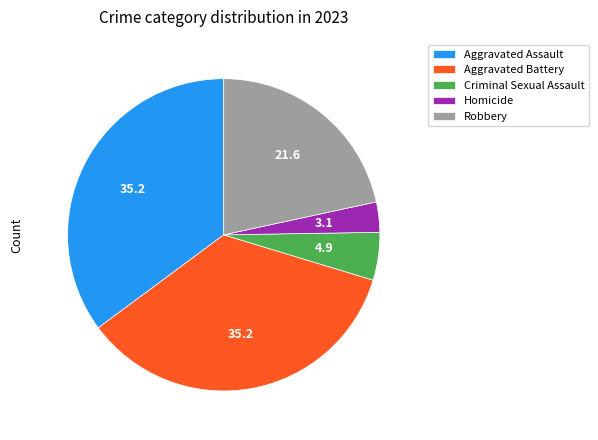

What is the ratio of the value at Aggravated Assault to the value at Aggravated Battery?

1.0